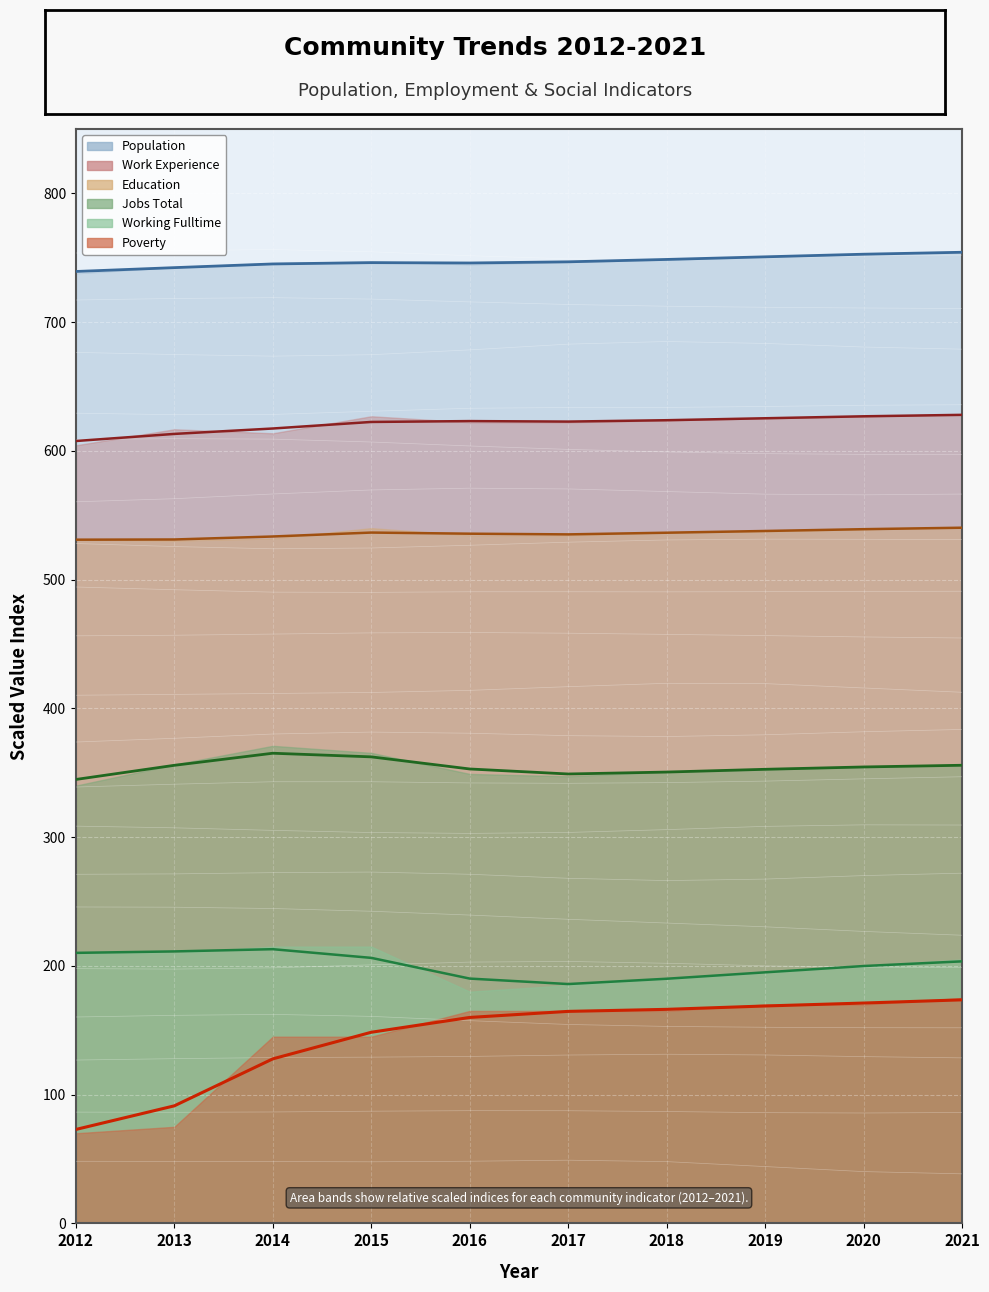

Where is the first local minimum for Population?

2016